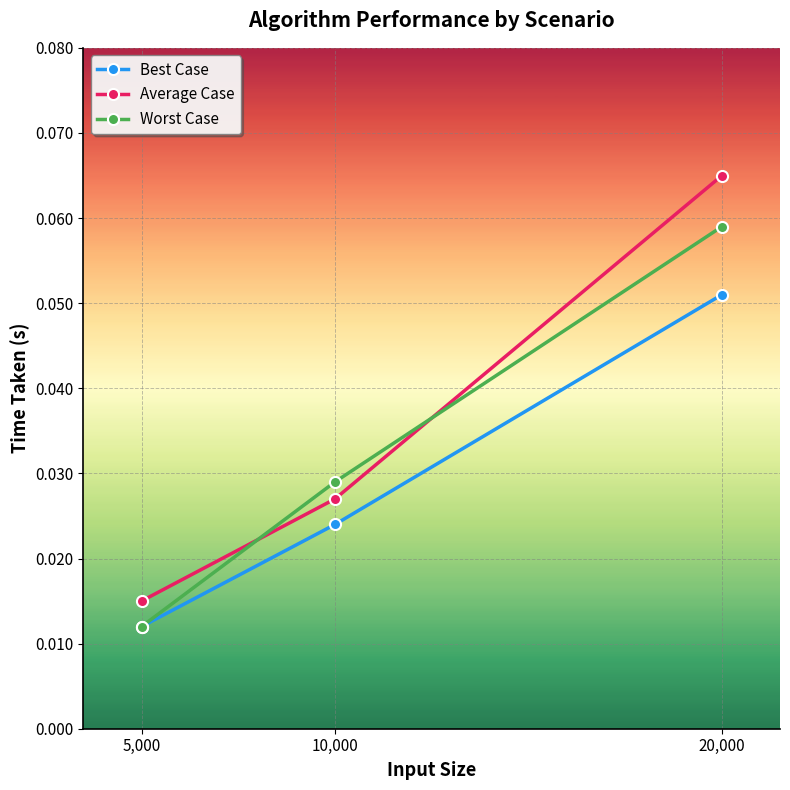

At which label is Average Case closest to 0?

5,000